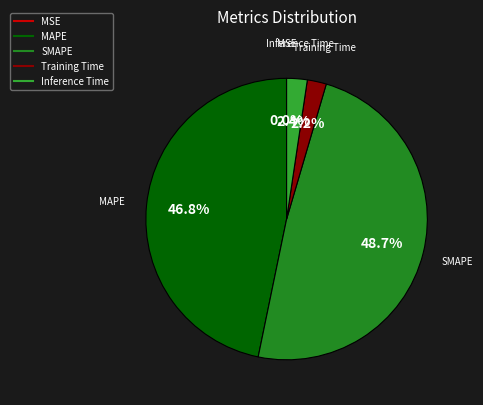

Between SMAPE and MAPE, which is larger?

SMAPE